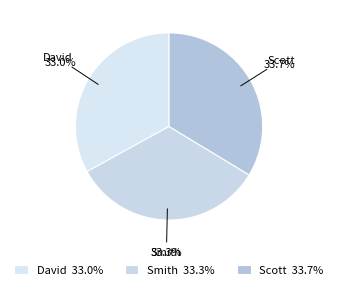

Approximately how many times larger is the value at Scott compared to David?

1.0